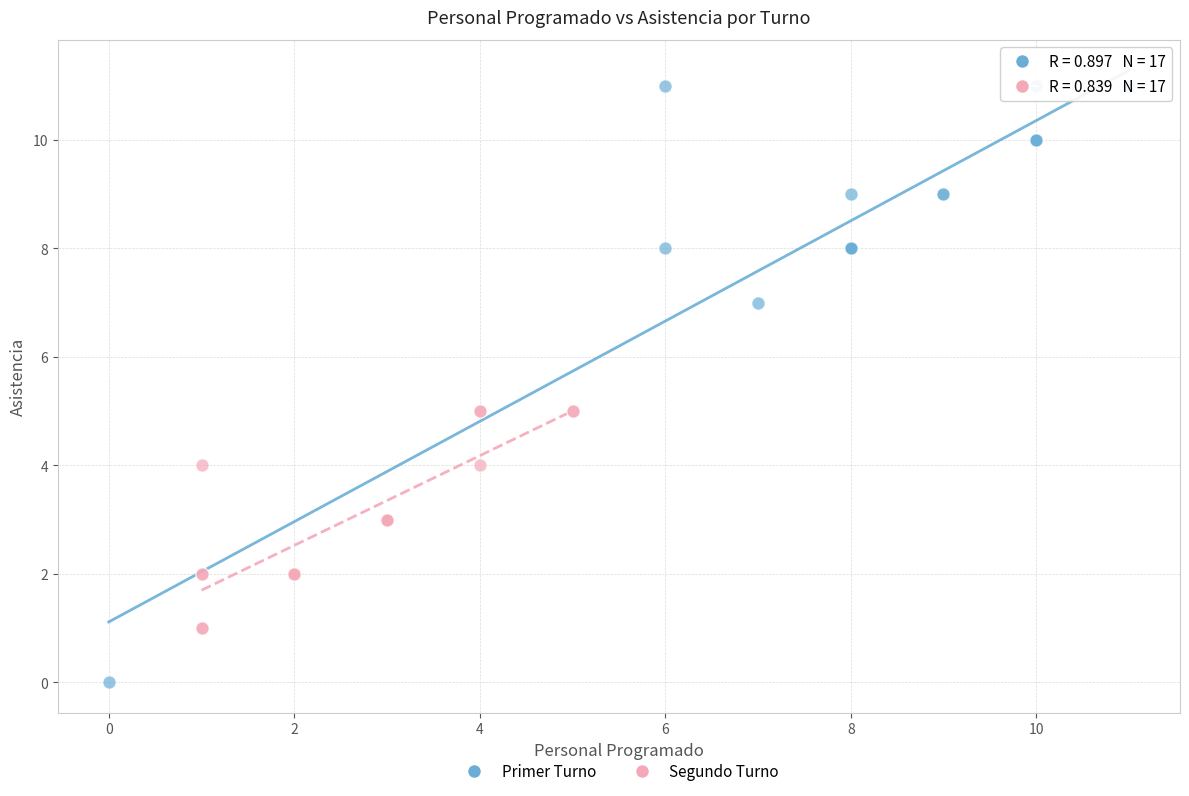

Which series has the largest Y range (max minus min)?

Primer Turno